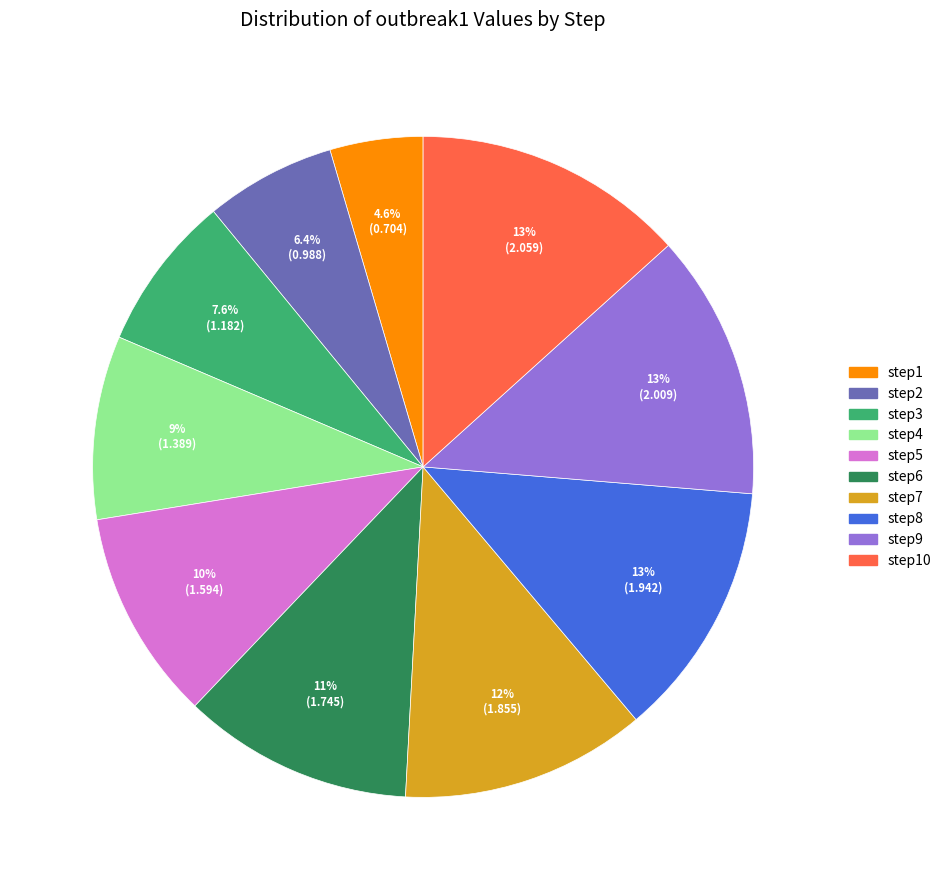

Is there any slice that represents more than half of the pie?

No